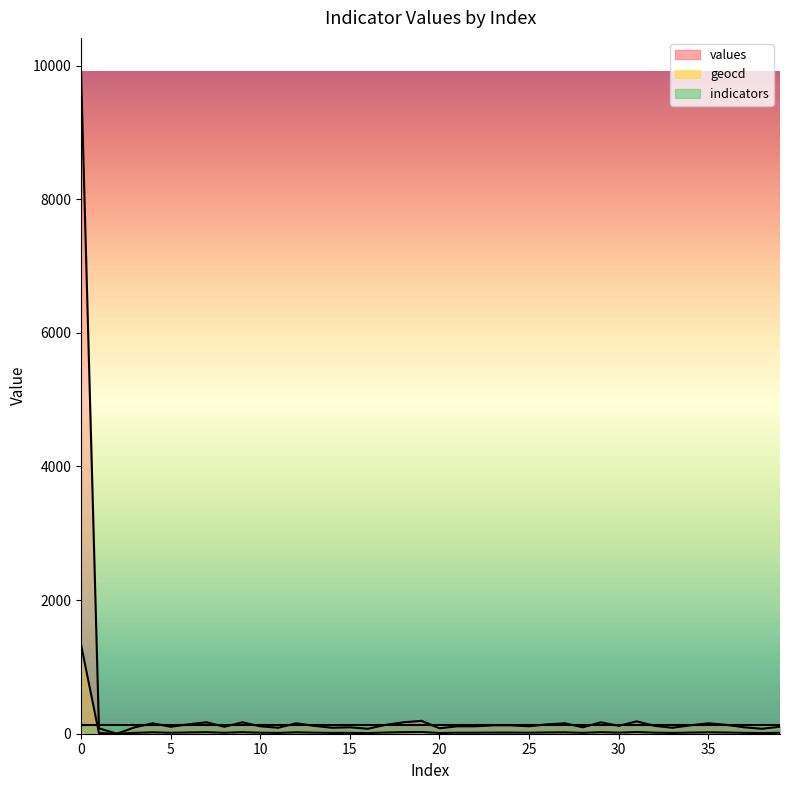

True or false: geocd and values intersect in this chart.

False